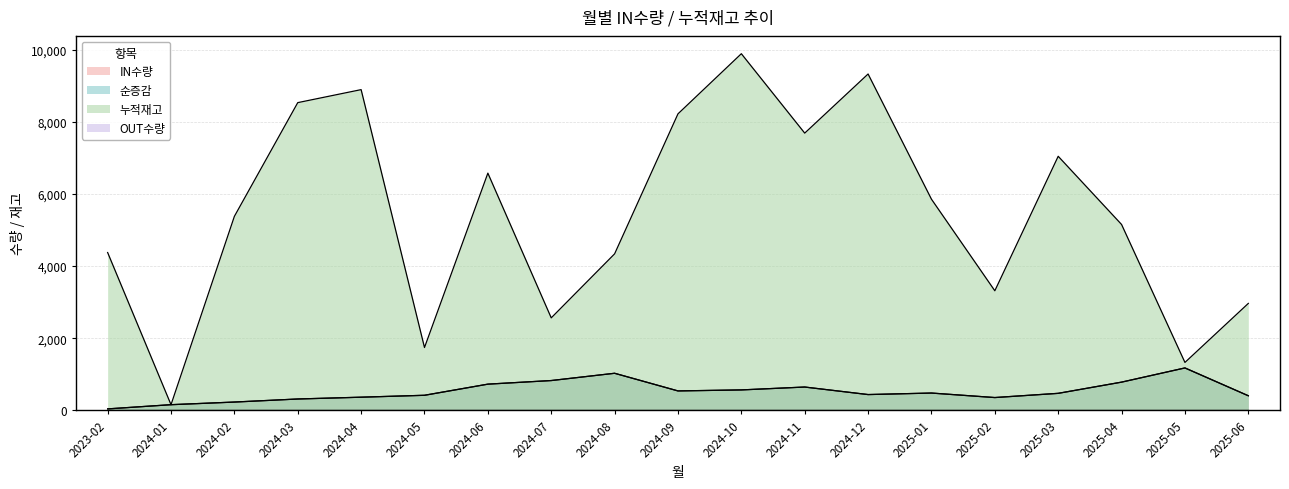

Between 2024-03 and 2024-04, which series saw the biggest shift?

누적재고